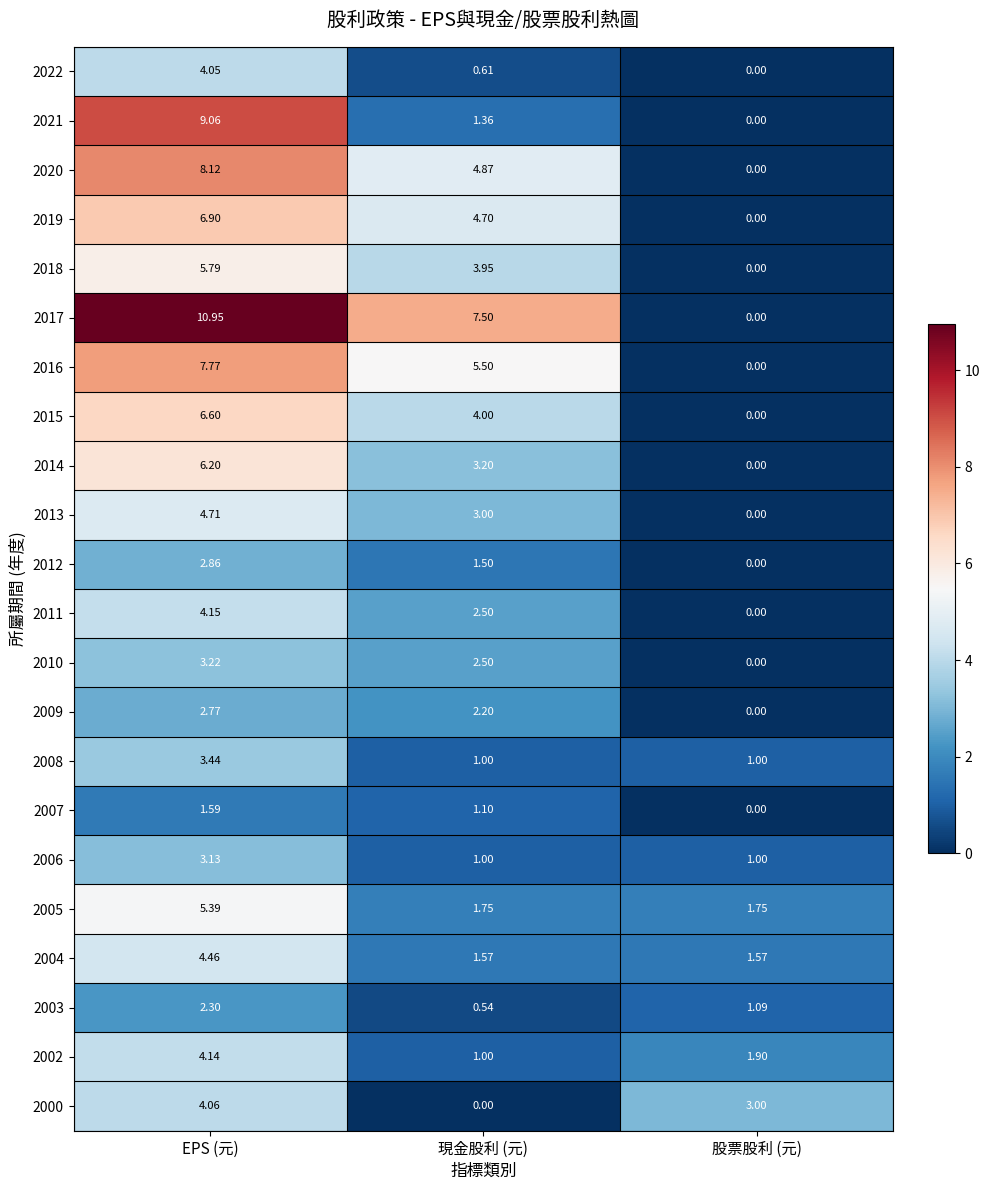

Which category has the highest value in the 2018 series?

EPS (元)